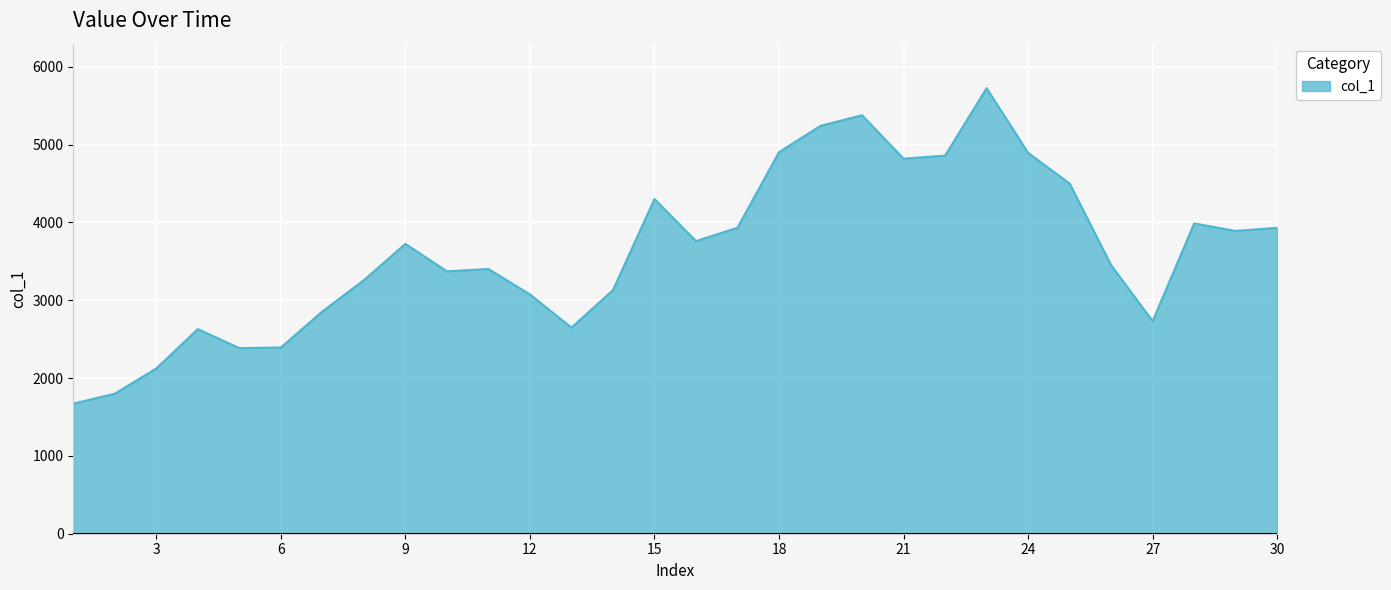

What is the greatest value displayed?

5724.8